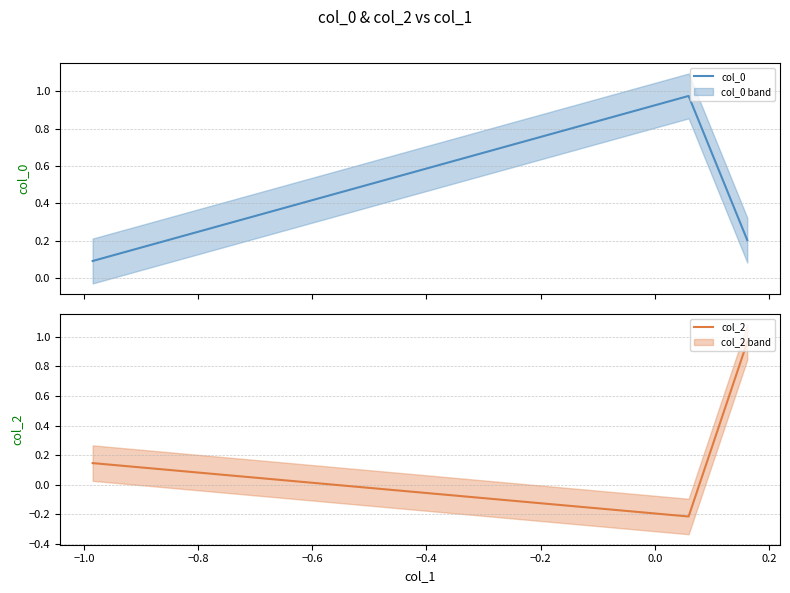

How many values in the col_2 series are below 0?

1